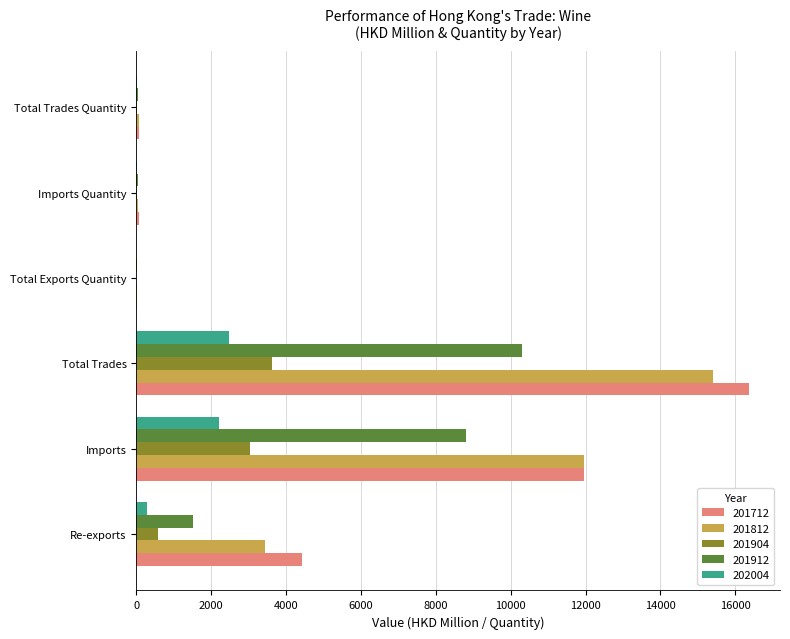

Is the value of 201904 at Imports Quantity greater than the value of 202004 at Re-exports?

No